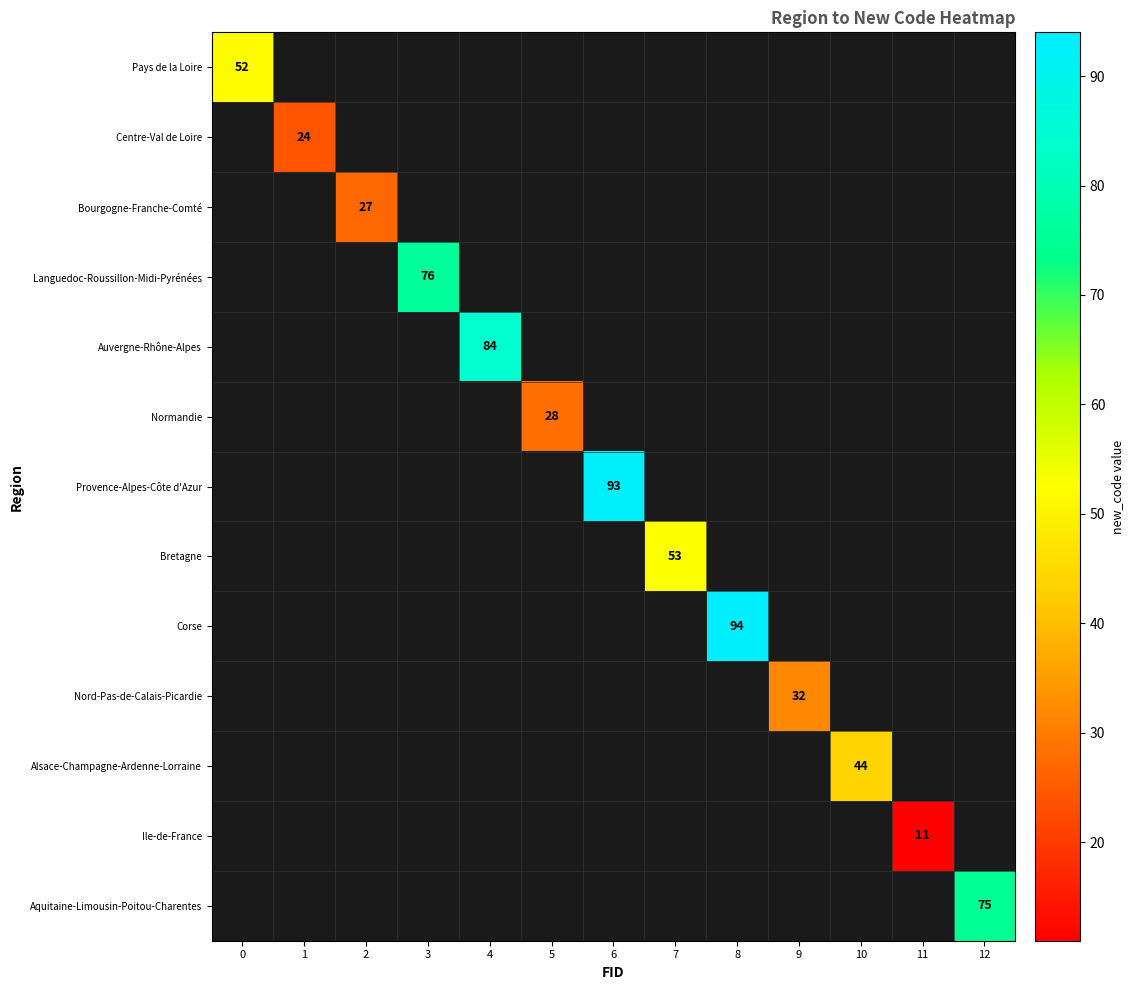

What is the total value across all series at 7?

53